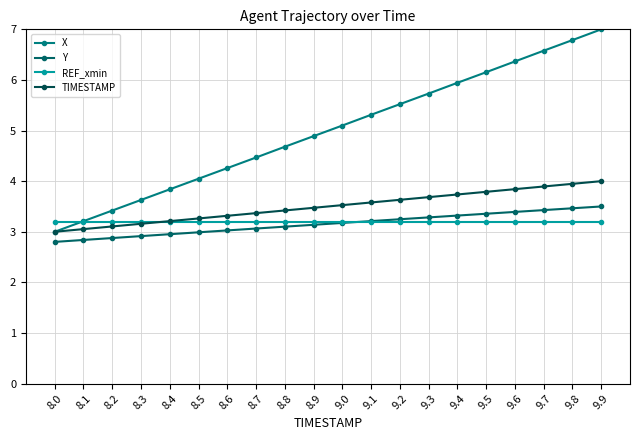

What is the label of the 15th point from the left?

9.4